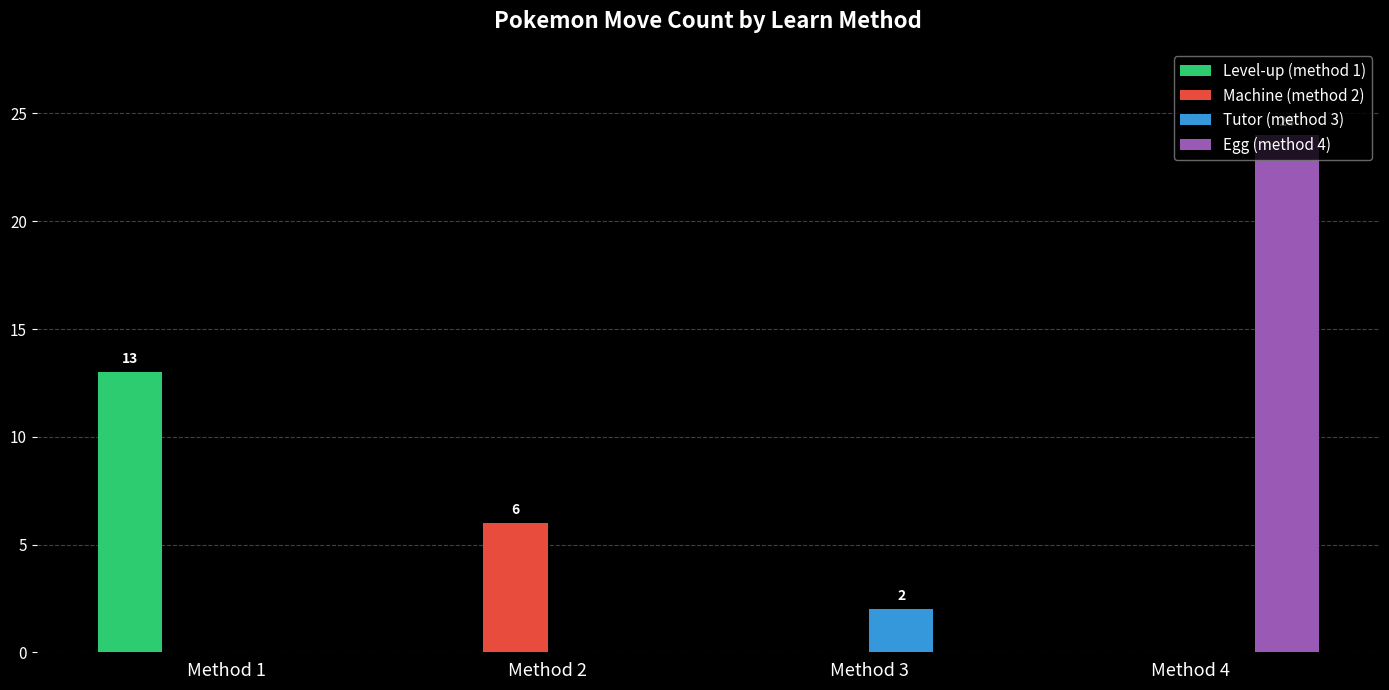

What is the sum of all Egg (method 4) values?

24